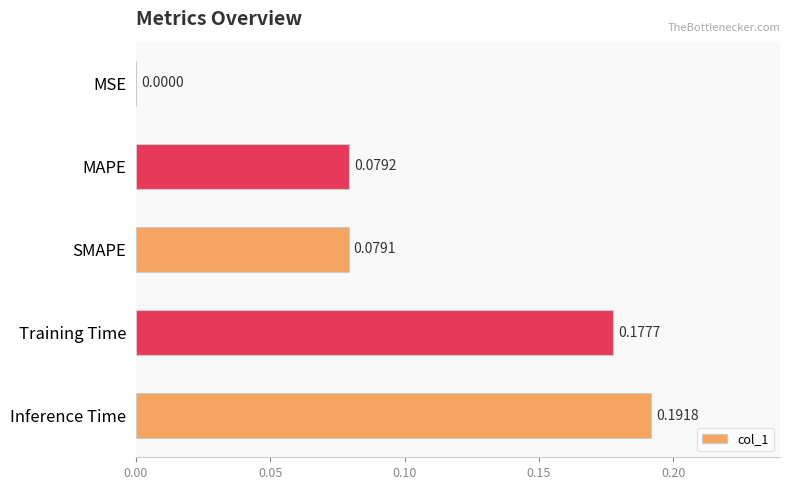

What is the change in value from SMAPE to Inference Time?

+0.1